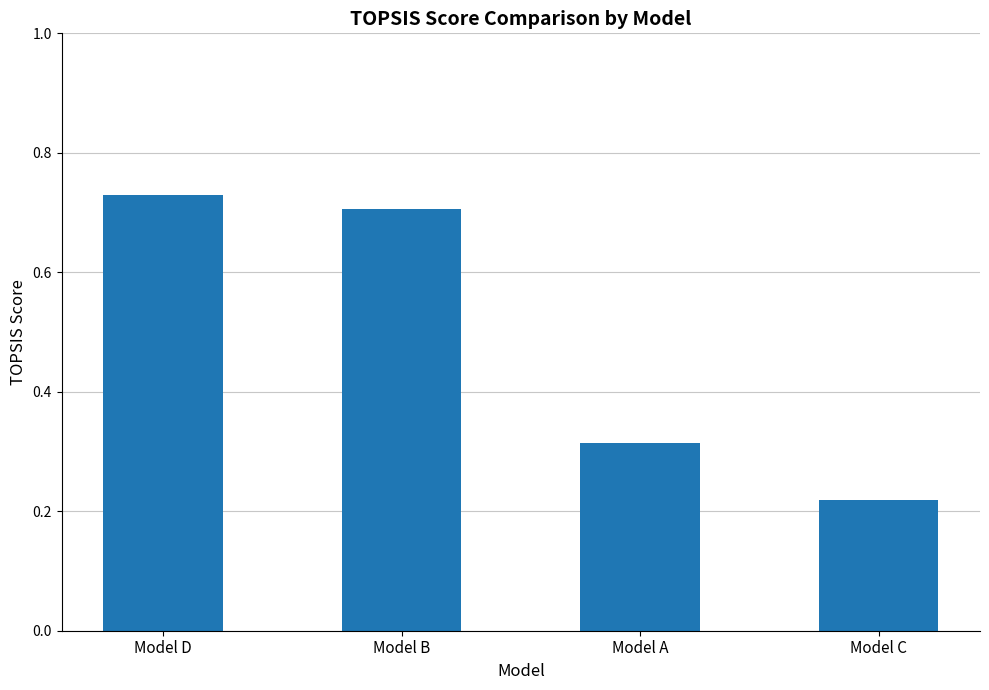

What position from the left is Model D?

1